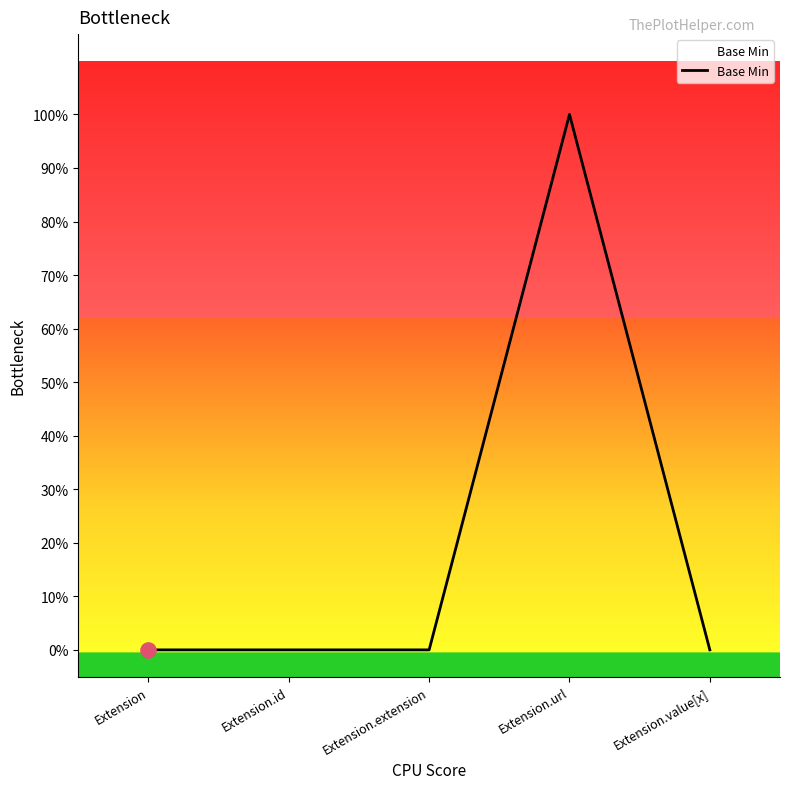

Is this an area chart (filled region under the line)?

Yes